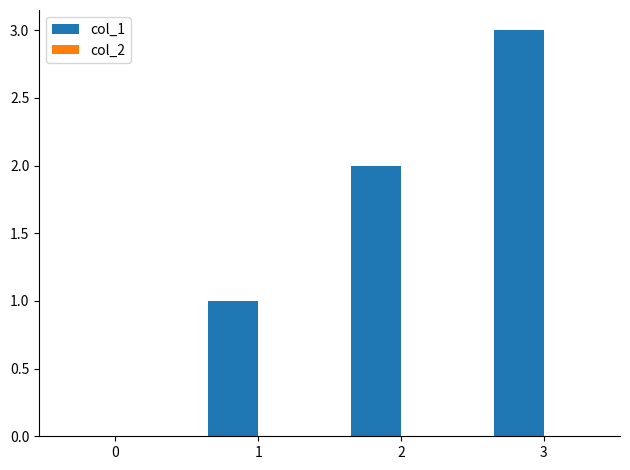

Which label corresponds to the largest value in the chart?

3